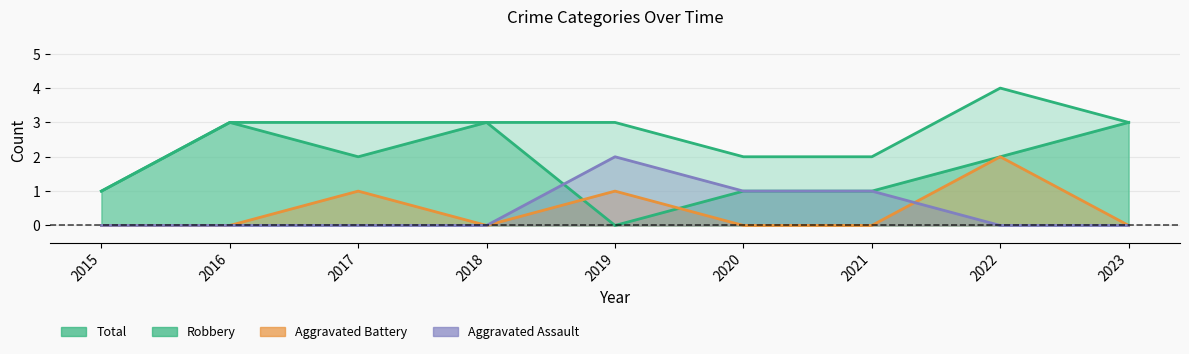

How many positive values does the Aggravated Battery series have?

3